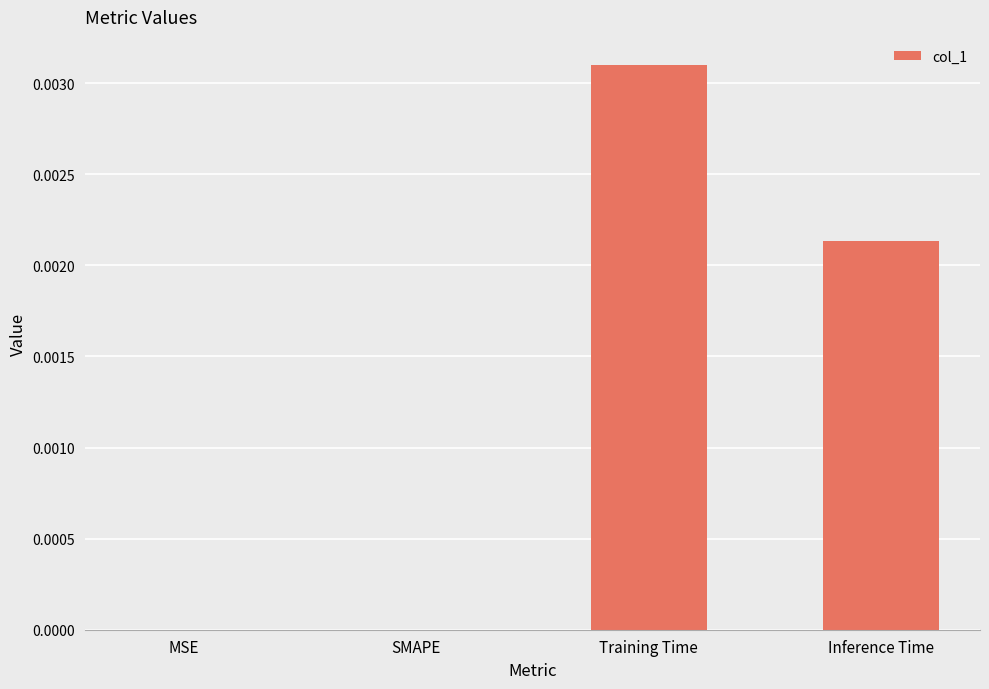

At which category does the chart reach its peak across all series?

Training Time